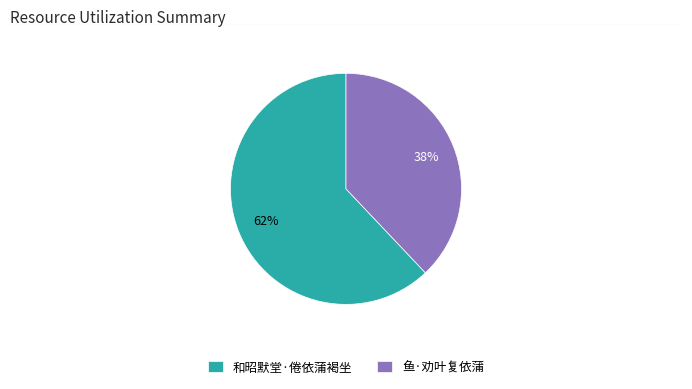

Between 鱼·劝叶复依蒲 and 和昭默堂·倦依蒲褐坐, which is larger?

和昭默堂·倦依蒲褐坐